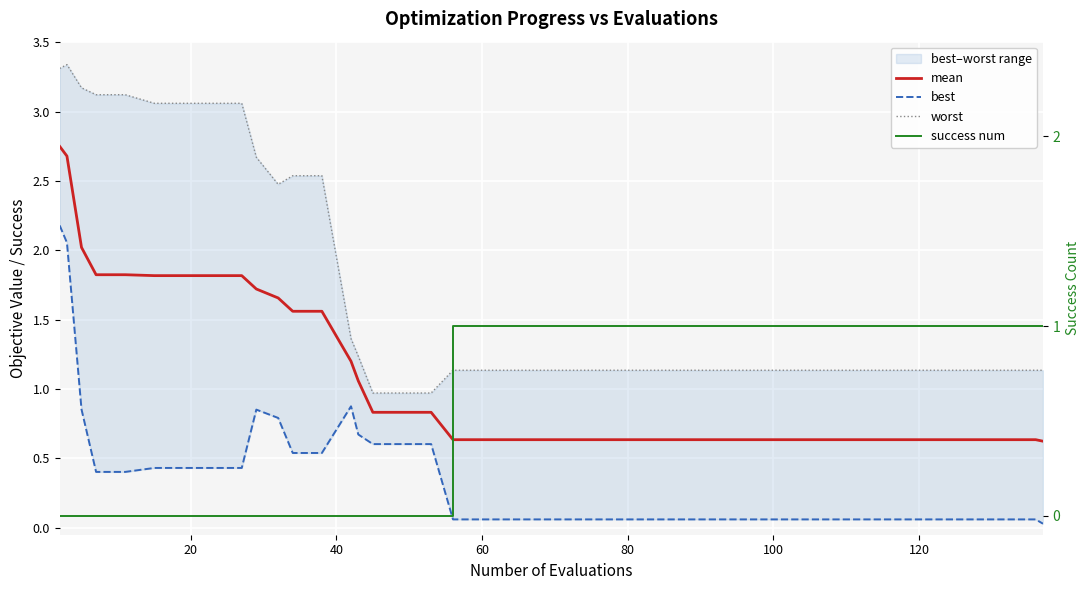

The value of mean at 15 is 1.4. True or false?

False